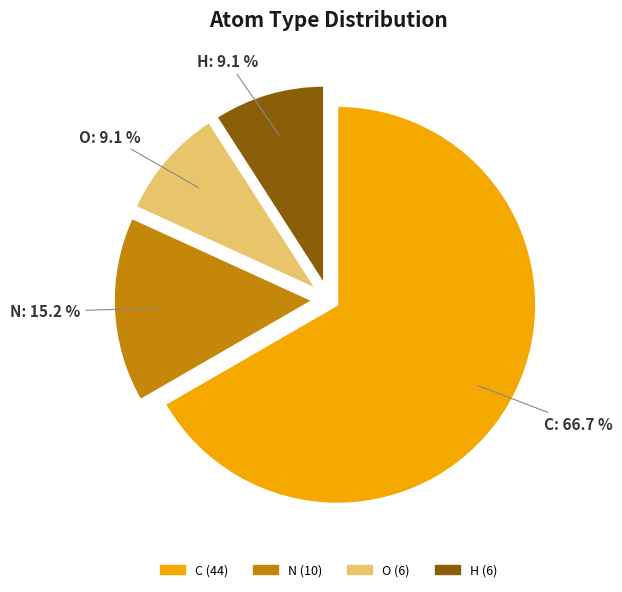

What is the majority slice?

C